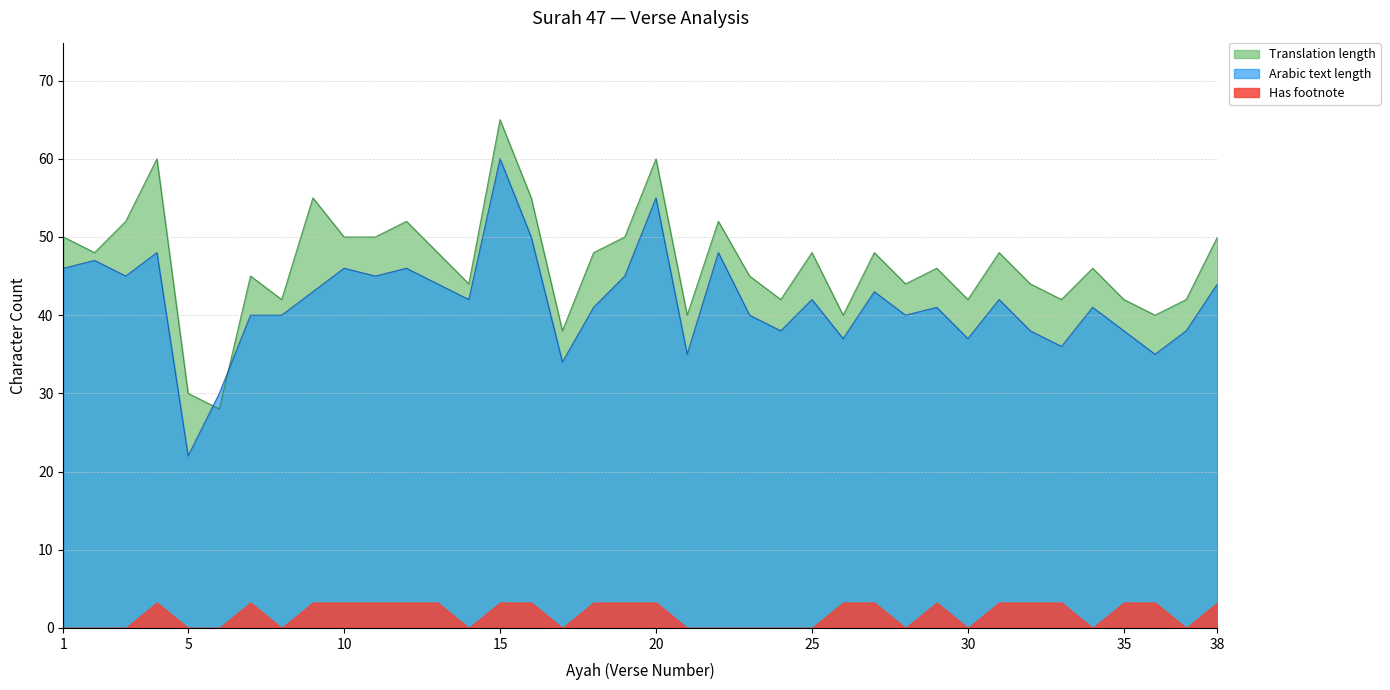

What value does the arabic_len series have at 17?

34